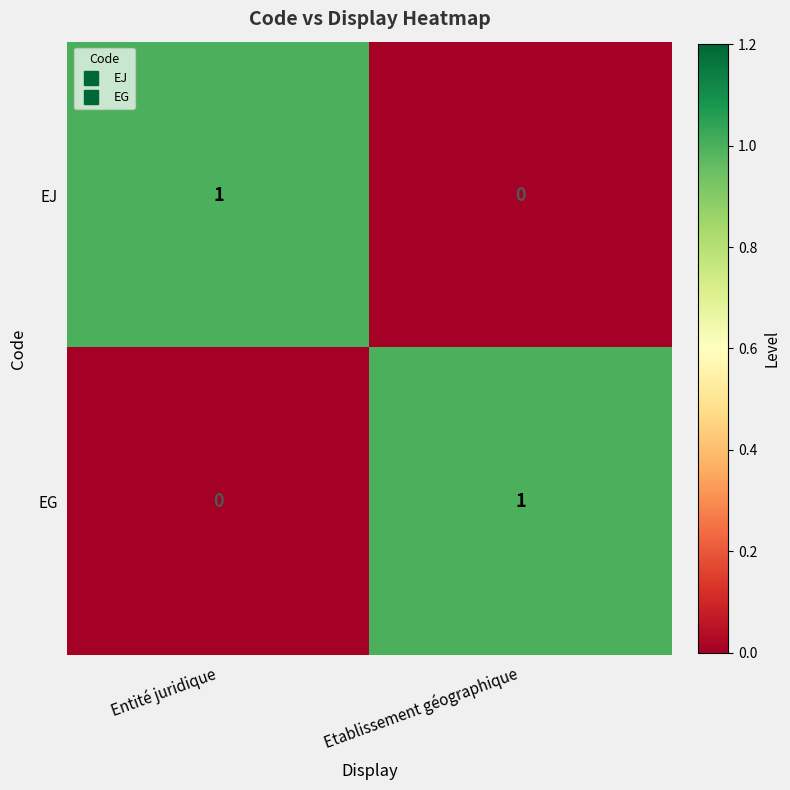

At which label is EG closest to 0?

Entité juridique